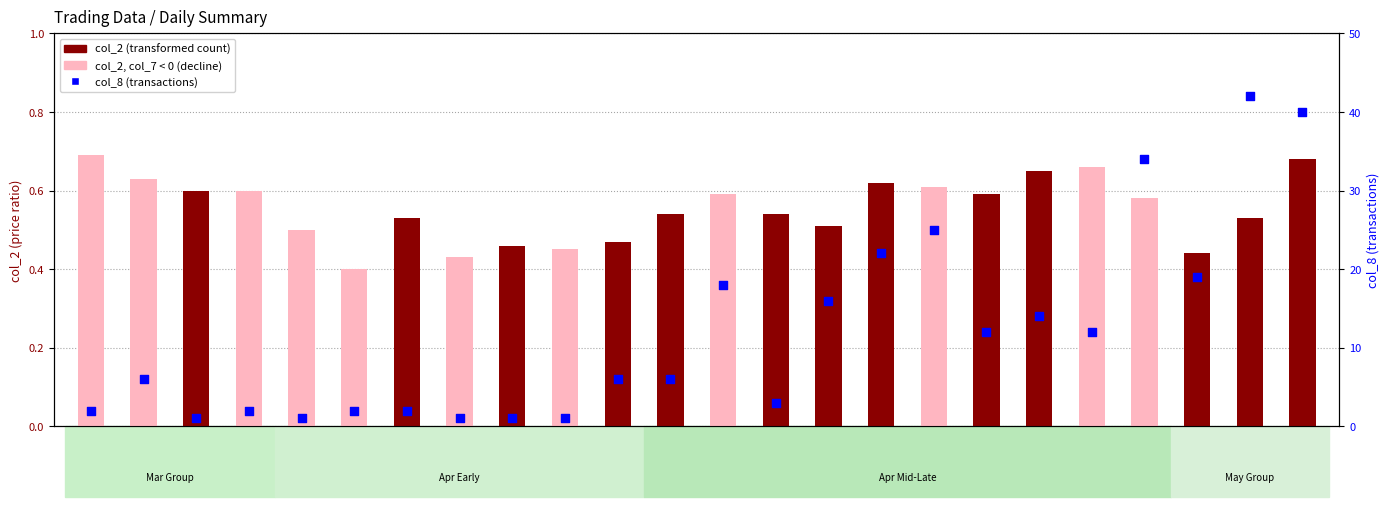

Is the value of col_8 (transactions) at 101/04/13 greater than the value of col_2 (transformed count) at 101/04/11?

Yes